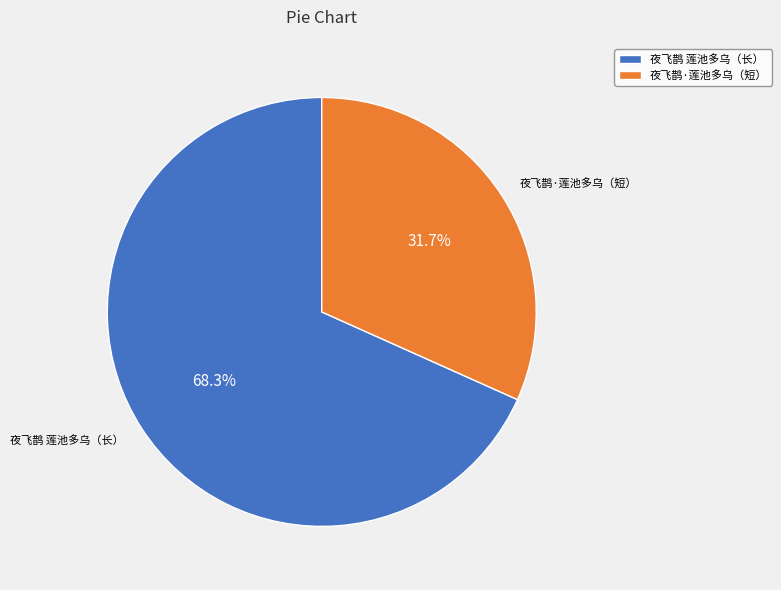

Which slice is the smallest?

夜飞鹊·莲池多乌（短）